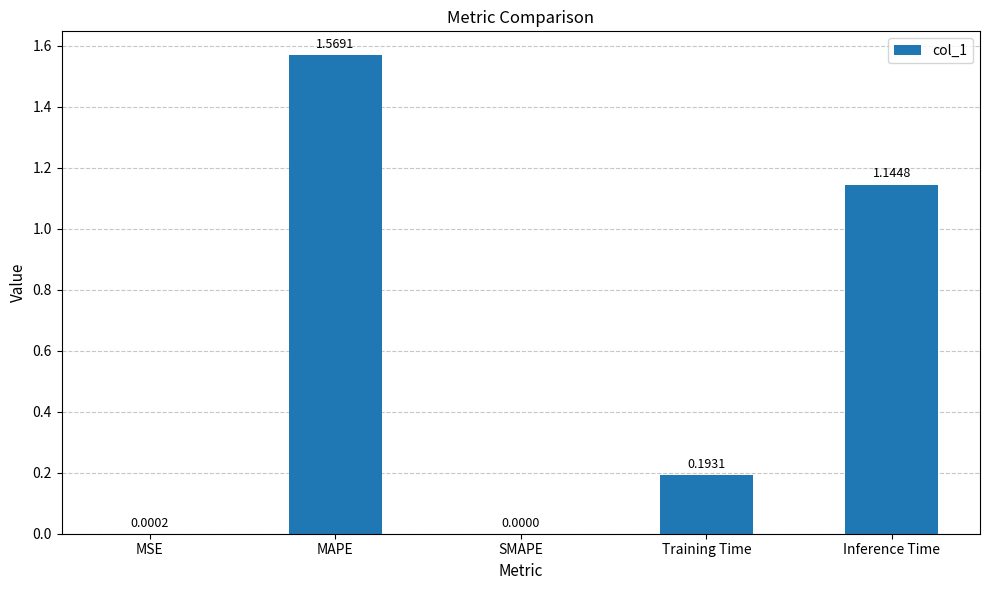

What is the change in value from MSE to Inference Time?

+1.1